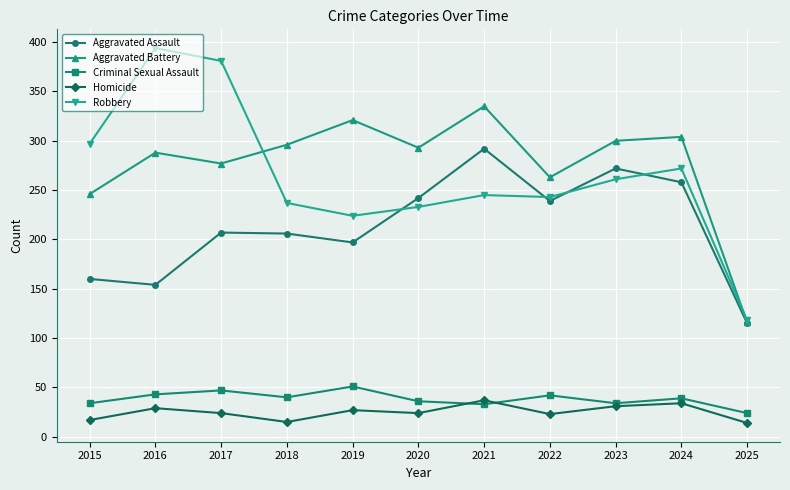

What is the difference between the maximum and second lowest values in the Aggravated Battery series?

89